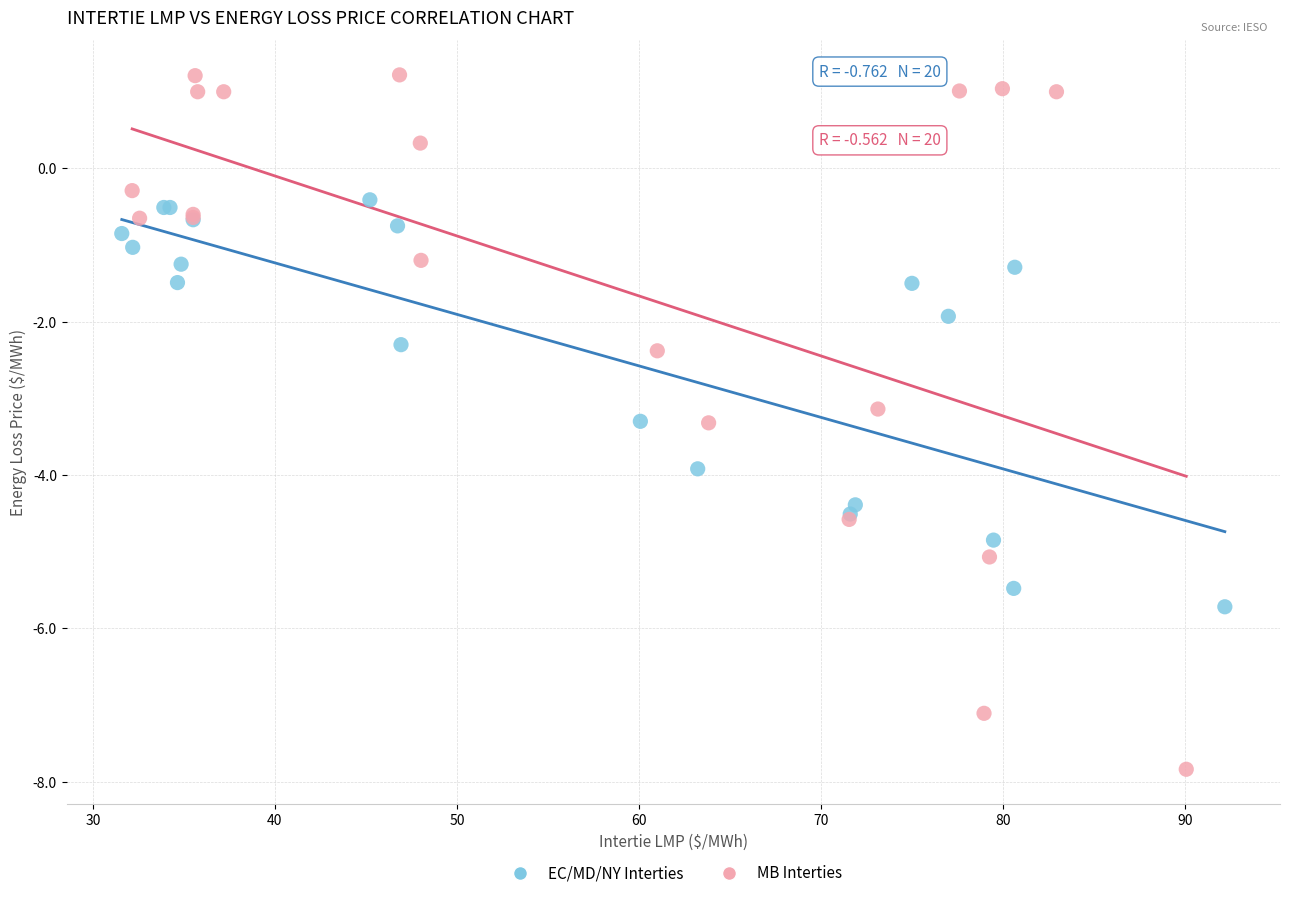

Which series has the widest spread of Y values?

MB Interties